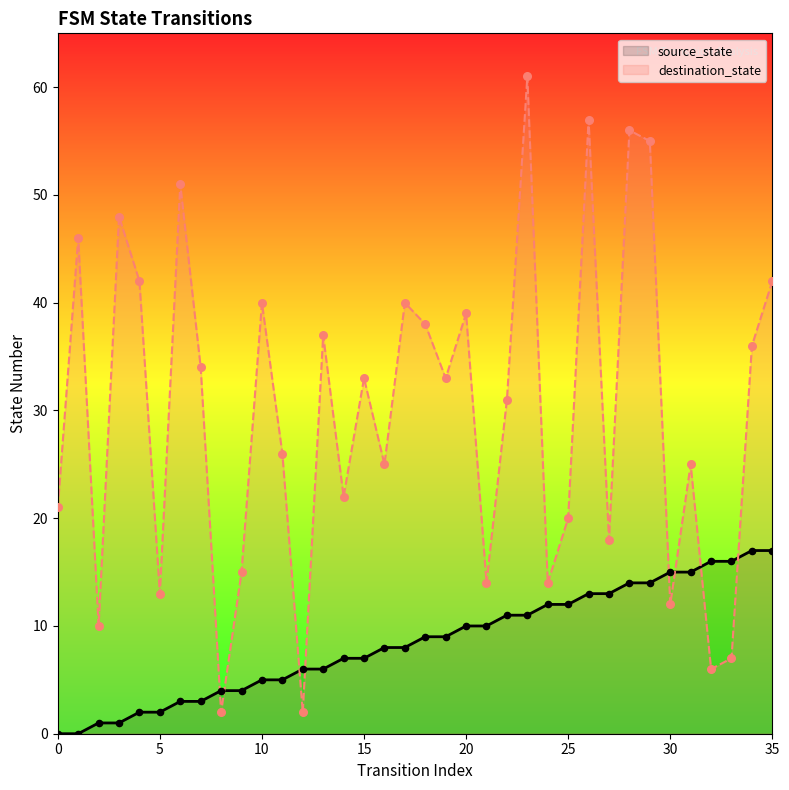

Which series has the largest total across all categories?

destination_state